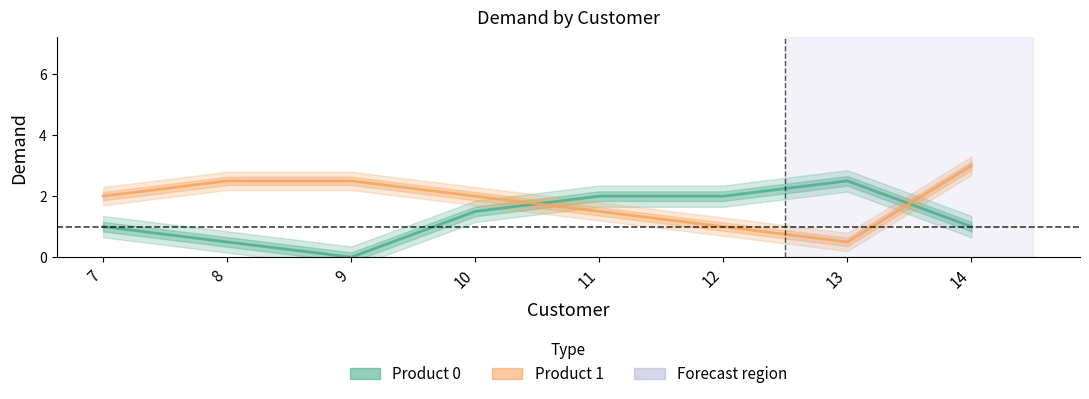

Which category has the highest value in the Product0 series?

13